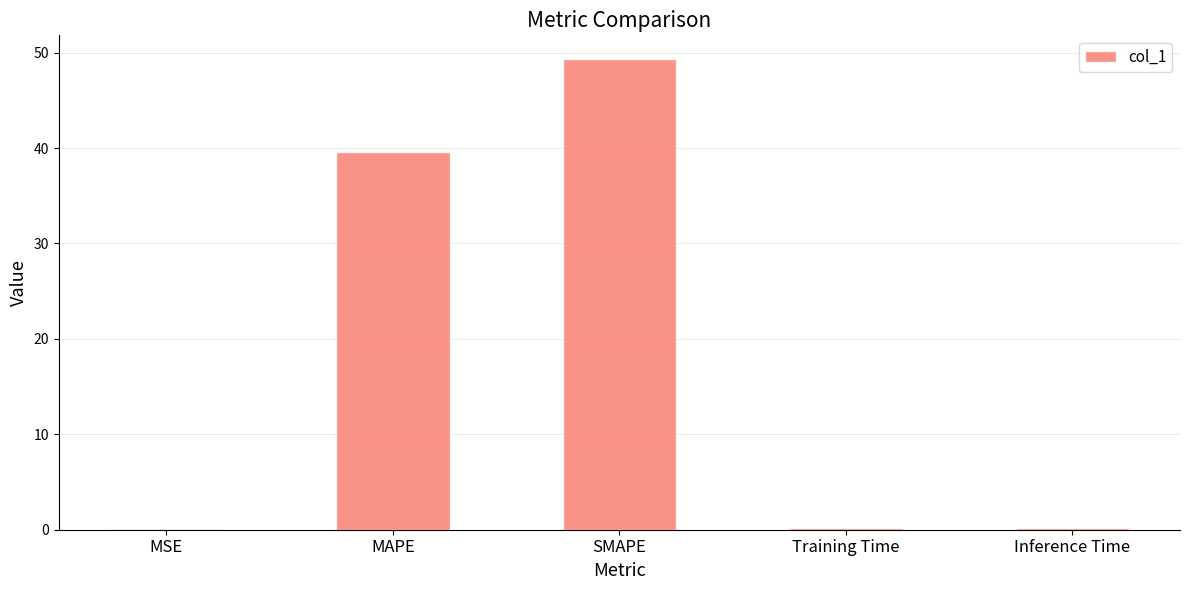

What is the maximum value shown in the chart?

49.3